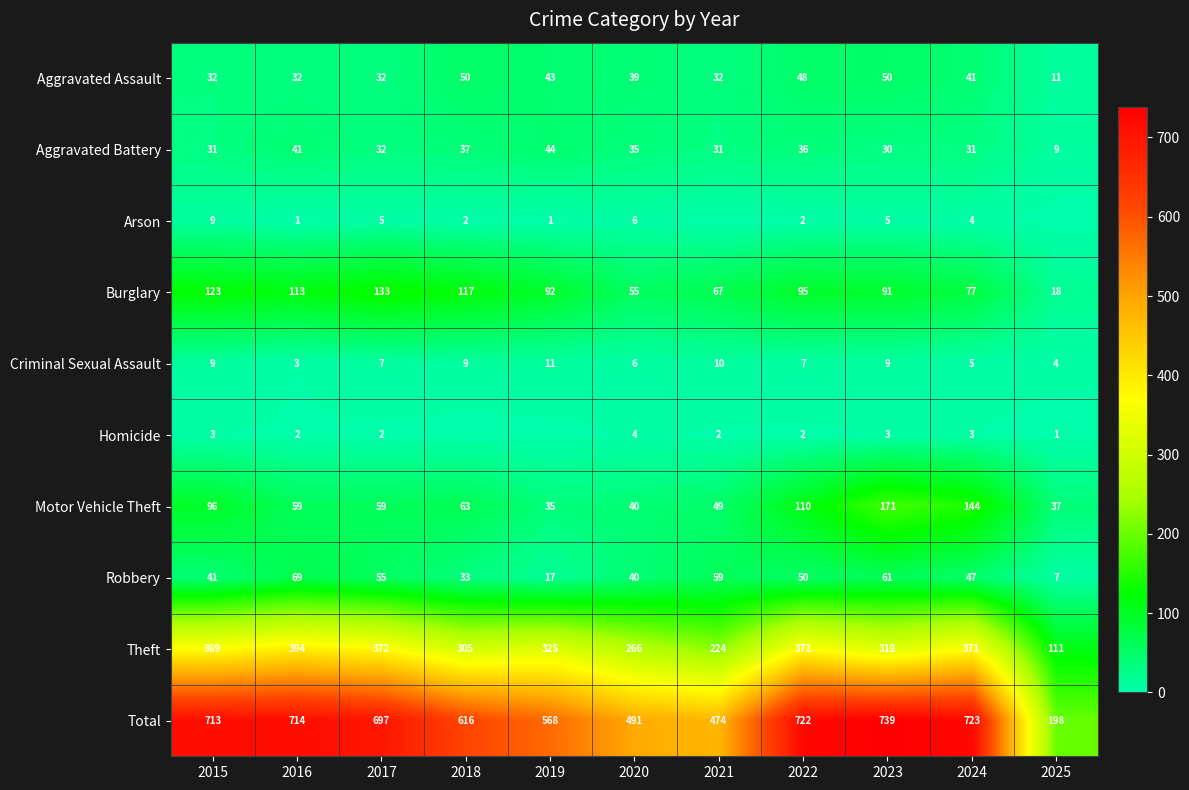

What value does the Motor Vehicle Theft series have at 2015, to the nearest 10?

100